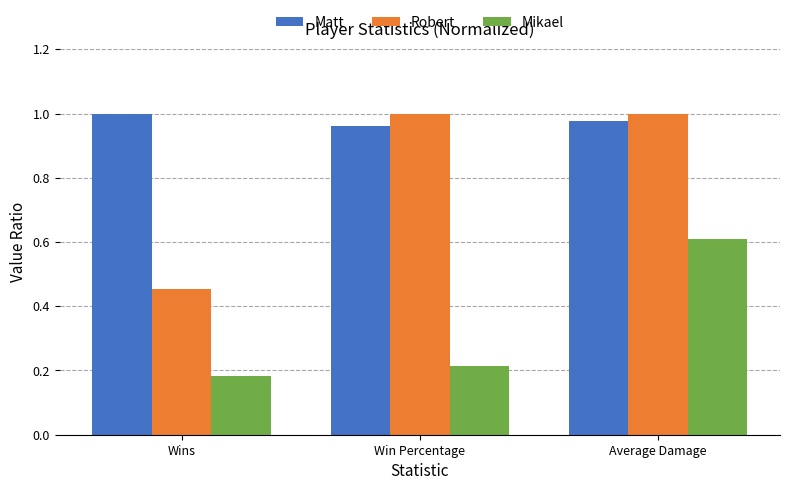

Which category has the lowest value in the Robert series?

Wins